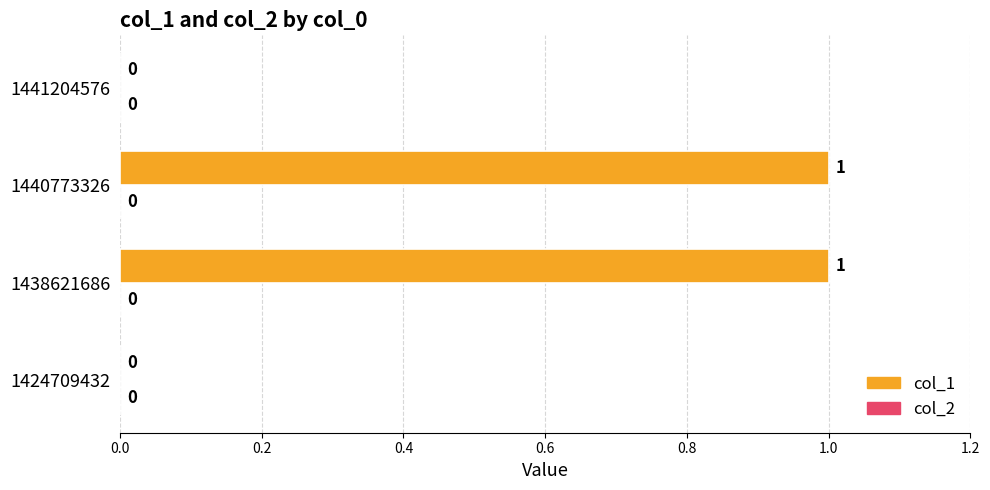

The value at 1424709432 is 0. True or false?

True